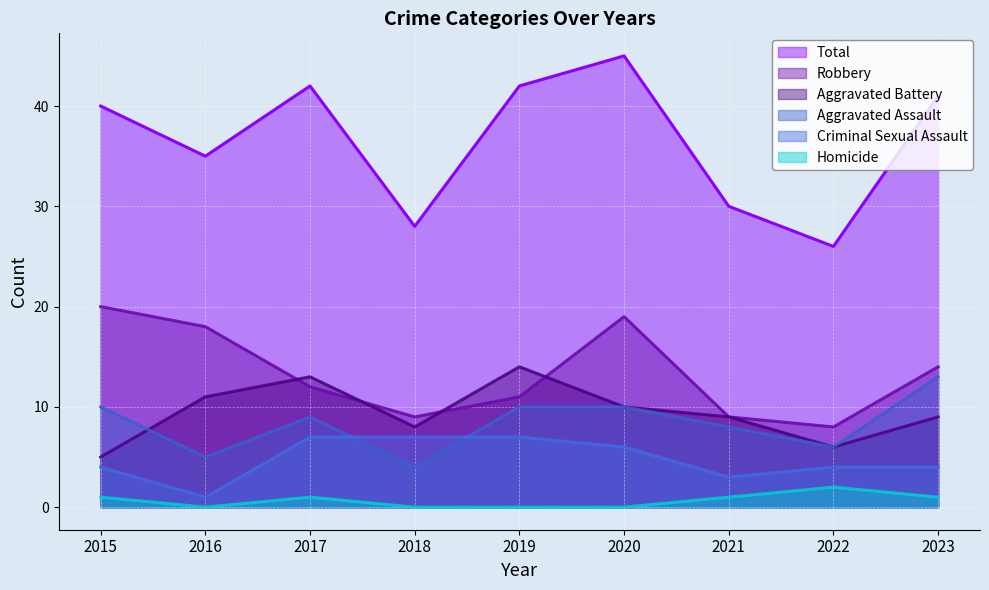

What is the approximate value of Total at 2023, to the nearest 5?

40